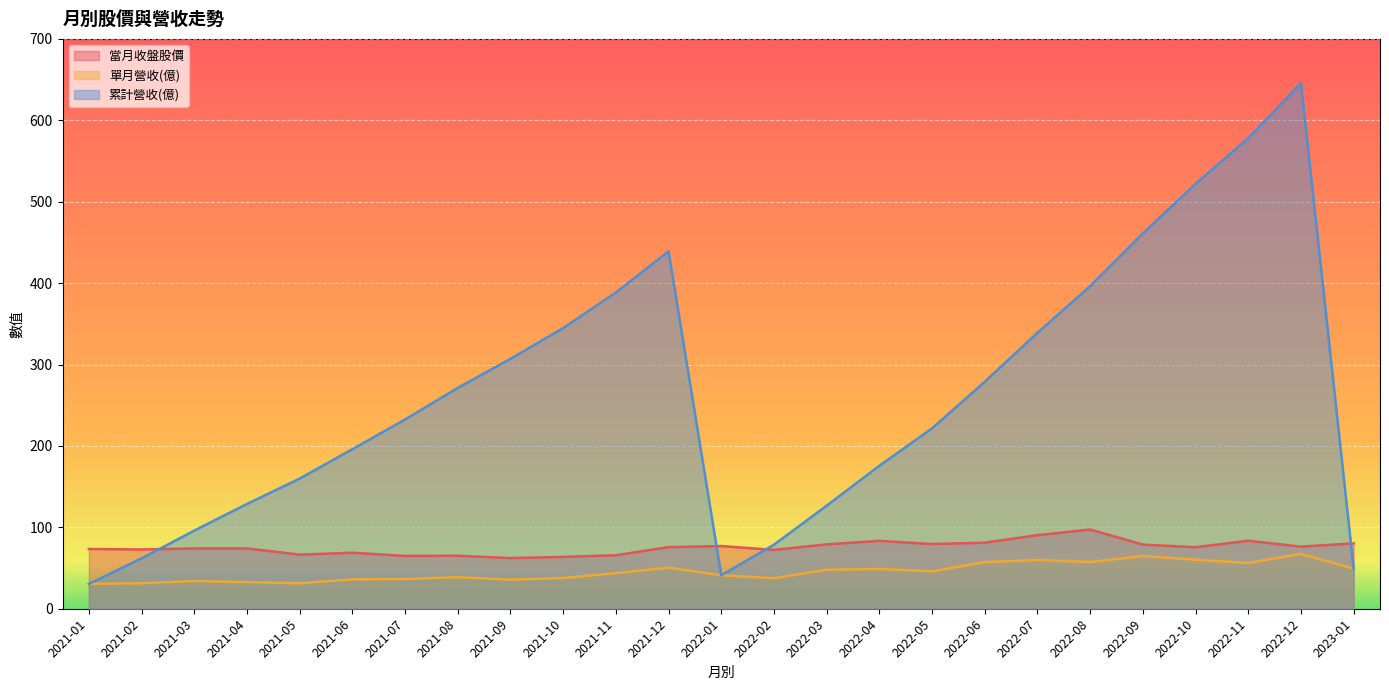

True or false: 單月營收(億) has more than 0 interior local peaks.

True